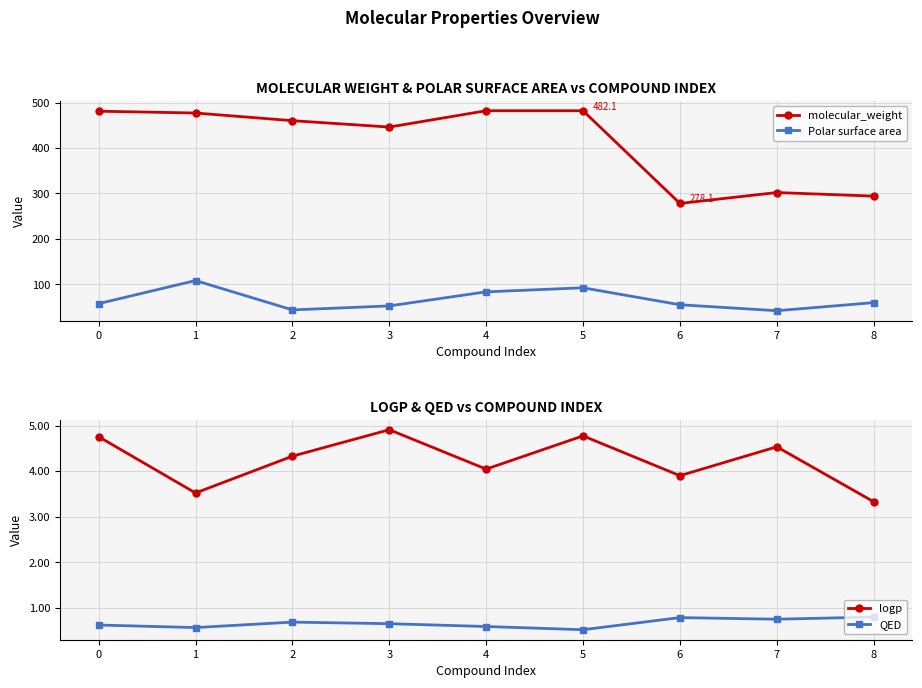

What are all the series names shown in the legend?

molecular_weight, Polar surface area, logp, QED